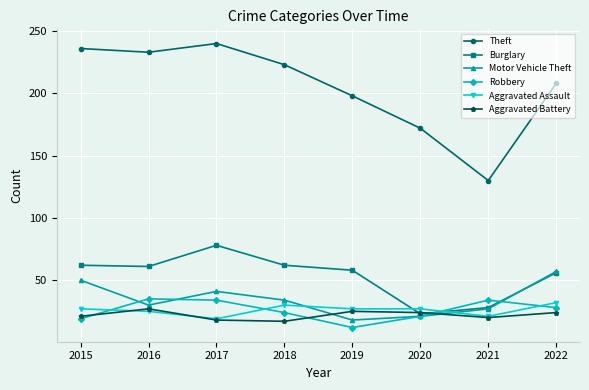

Which category has the lowest value across all series?

2019